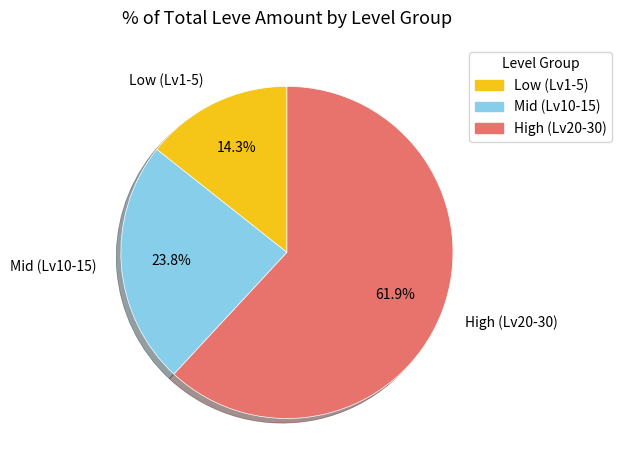

Does any single category account for the majority?

Yes